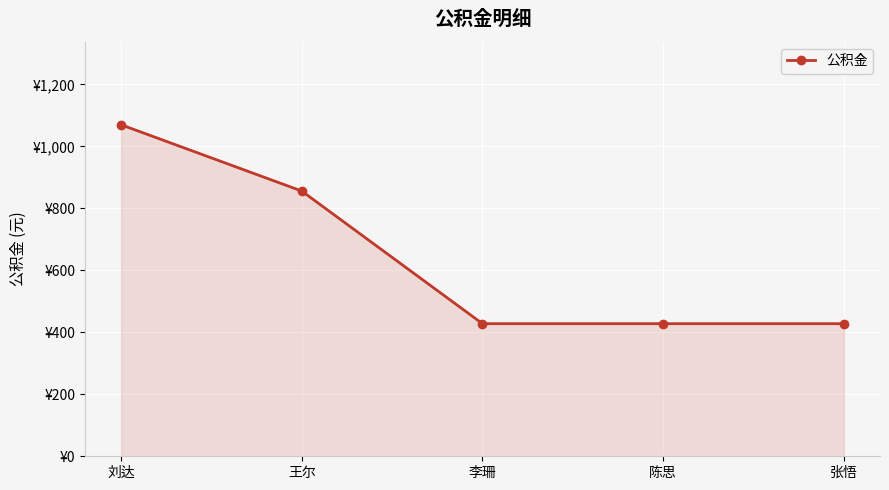

What is the smallest value displayed?

428